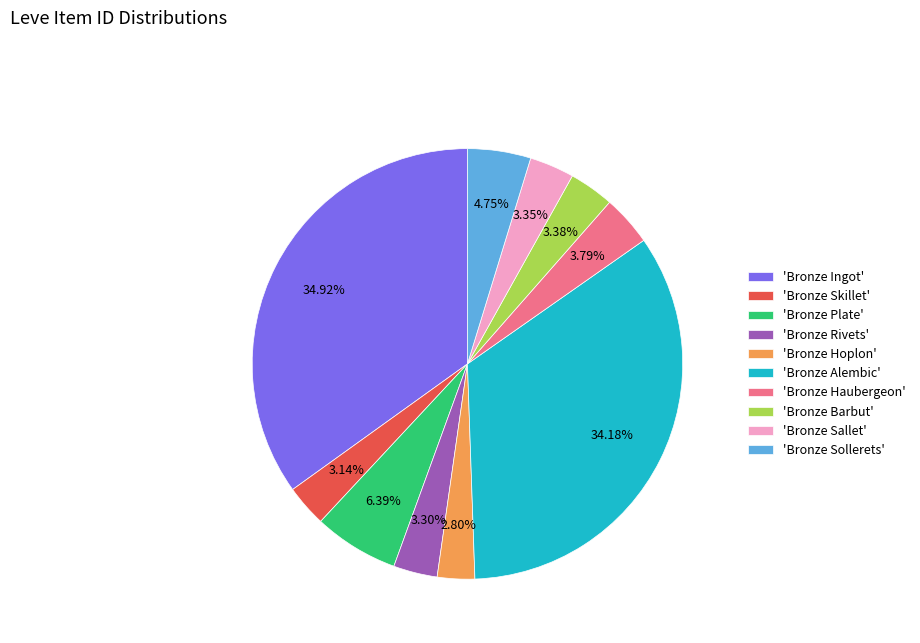

Is there any slice that represents more than half of the pie?

No